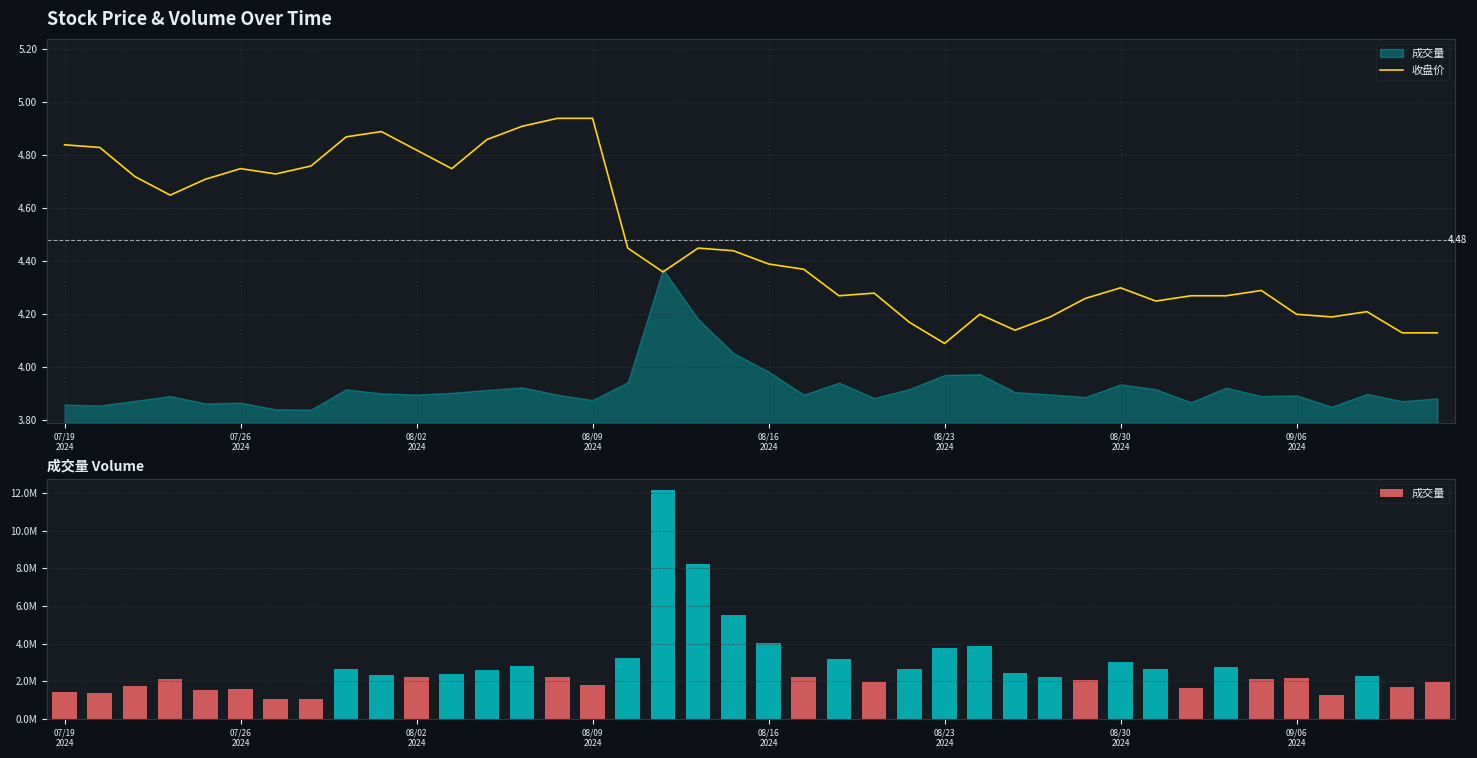

Are the bars grouped side by side (vs. stacked)?

Yes